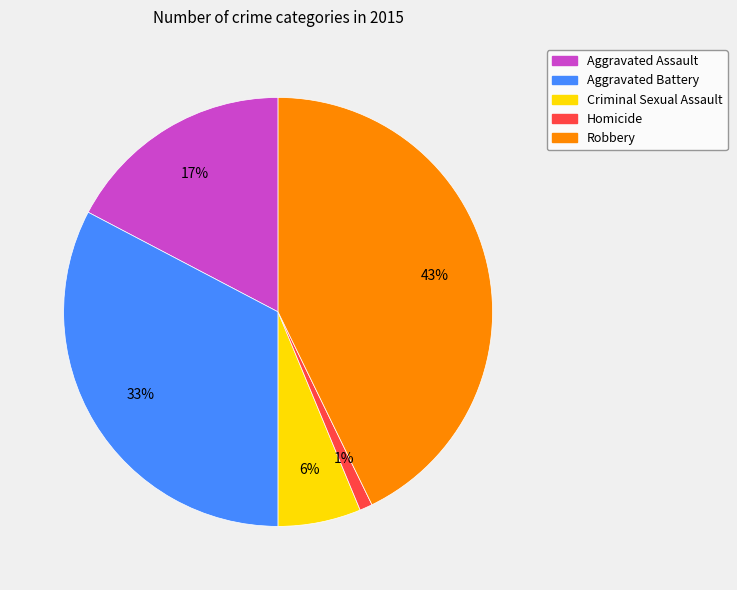

Combined, do Criminal Sexual Assault and Aggravated Assault account for over 50%?

No